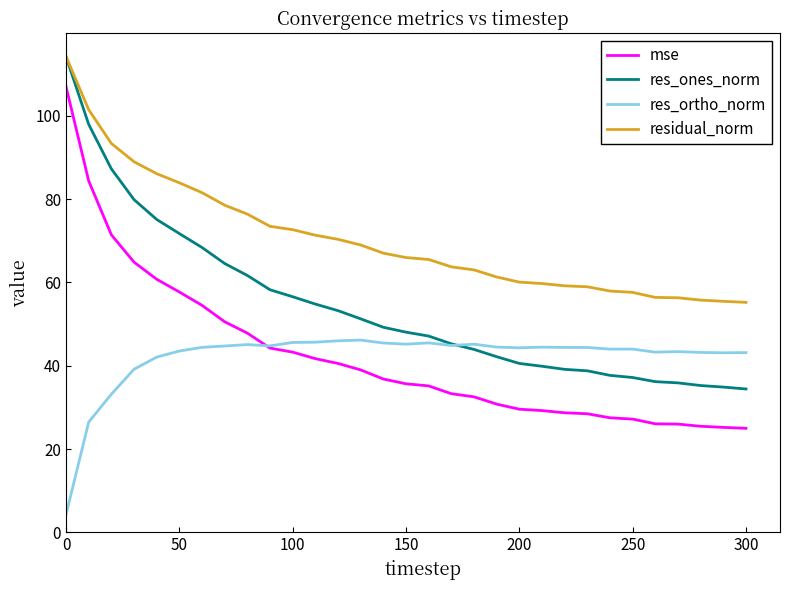

True or false: res_ortho_norm and residual_norm intersect in this chart.

False